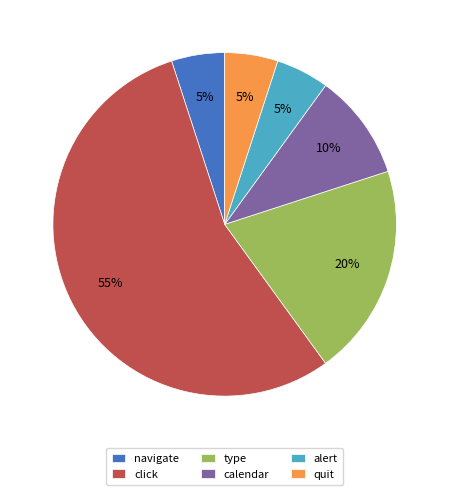

How many segments does this pie chart have?

6